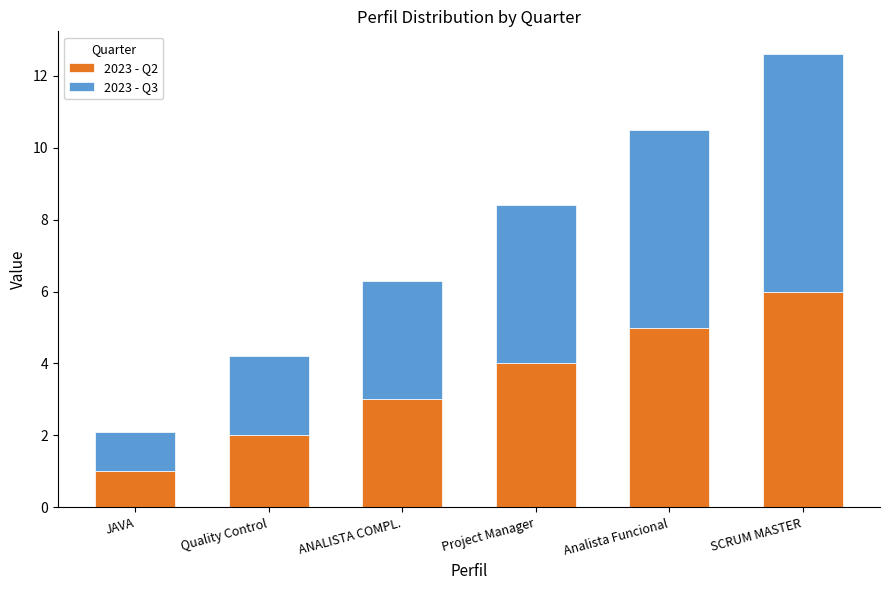

The value of 2023 - Q2 at JAVA is 1.0. True or false?

True